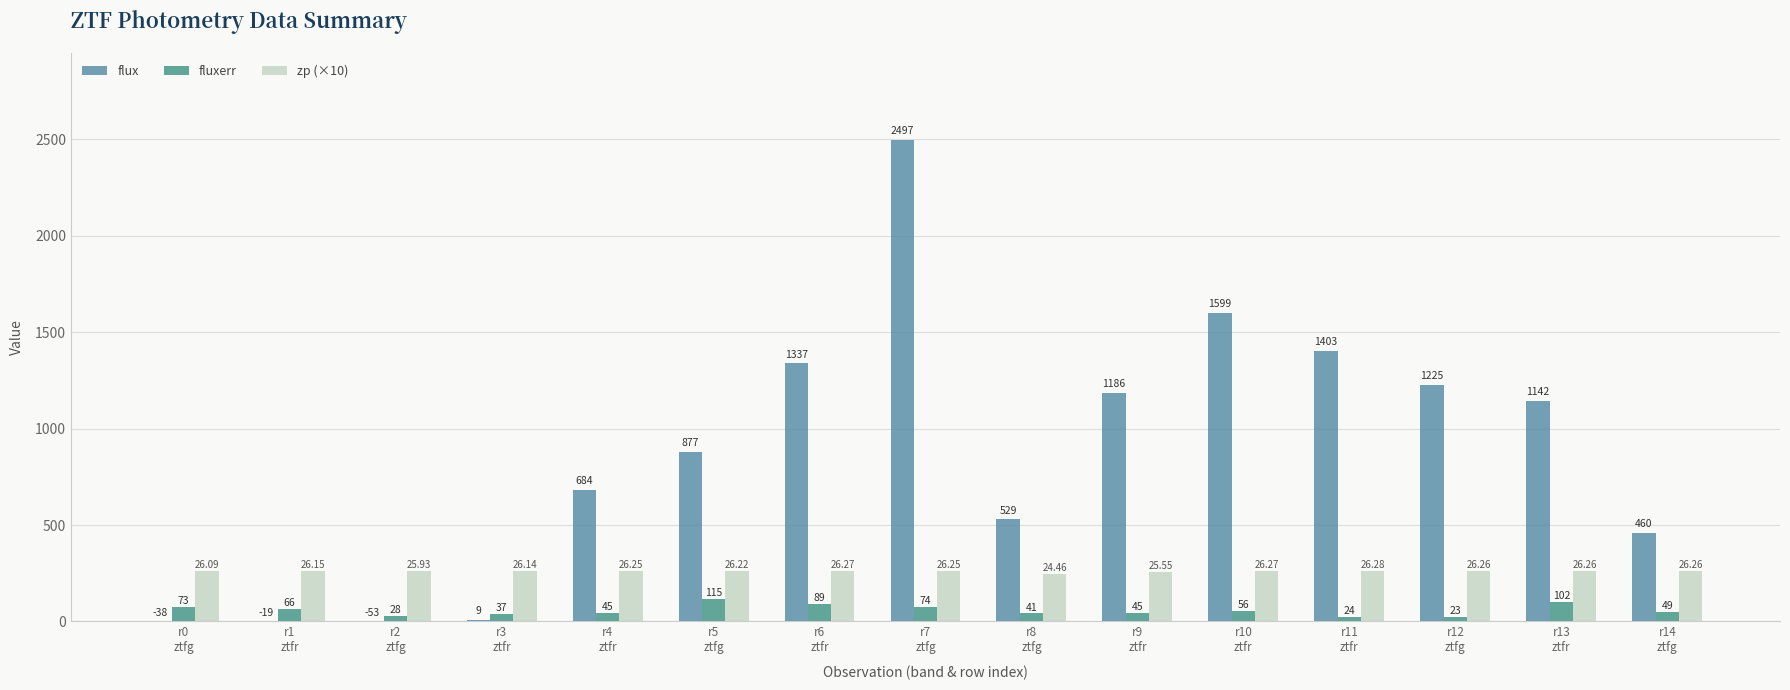

Are the bars grouped side by side (vs. stacked)?

Yes